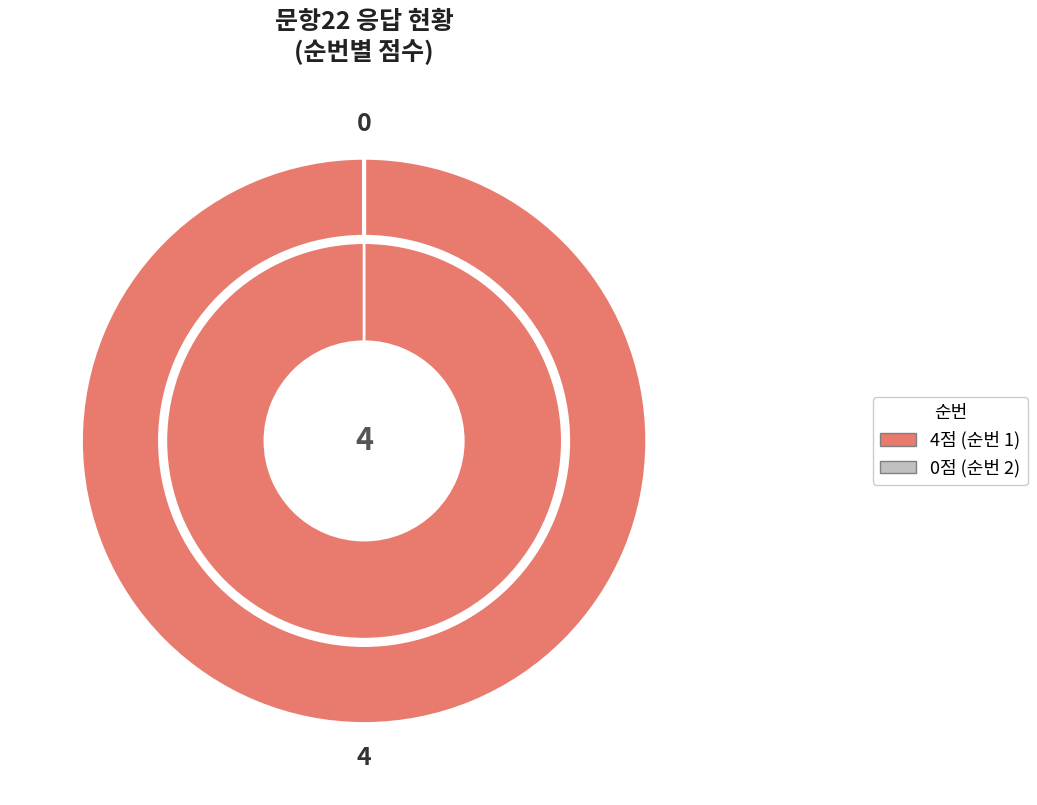

The 2 slice represents 0% of the pie. True or false?

True